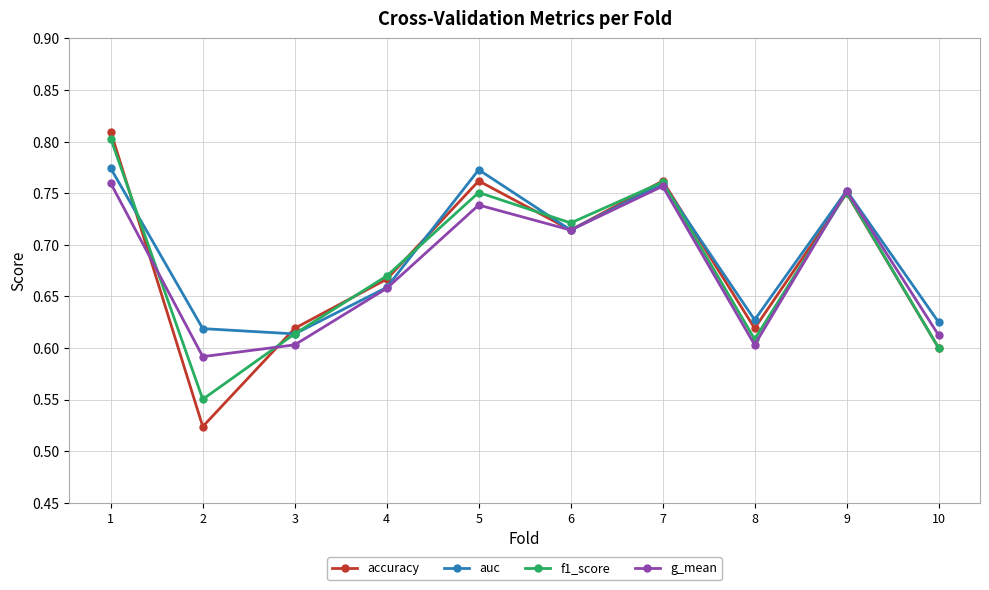

What is the total value across all series at 6?

2.9